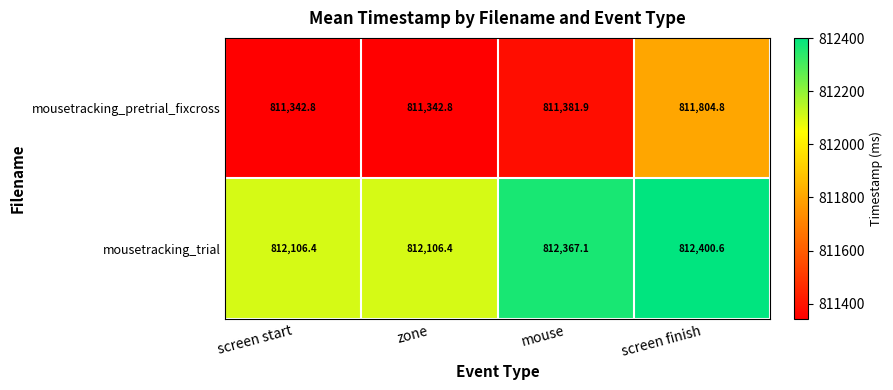

Rank the series by their maximum value, from highest to lowest.

mousetracking_trial, mousetracking_pretrial_fixcross